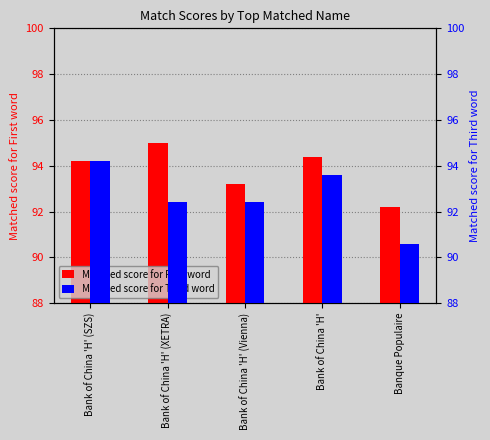

Is it true that Matched score for Third word equals 138.5 at Bank of China 'H' (Vienna)?

False